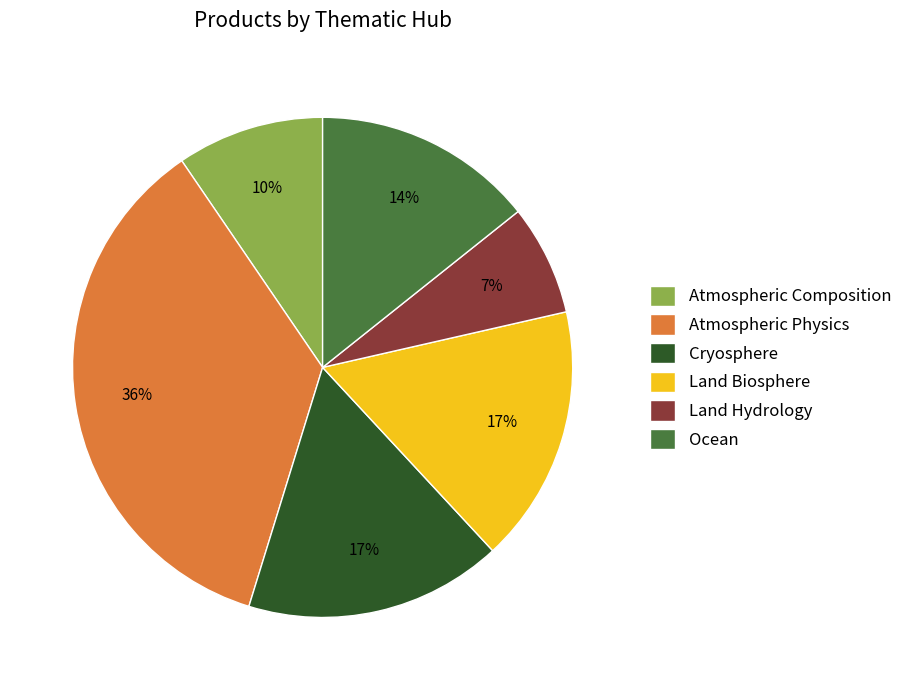

What is the ratio of the value at Land Hydrology to the value at Land Biosphere?

0.4